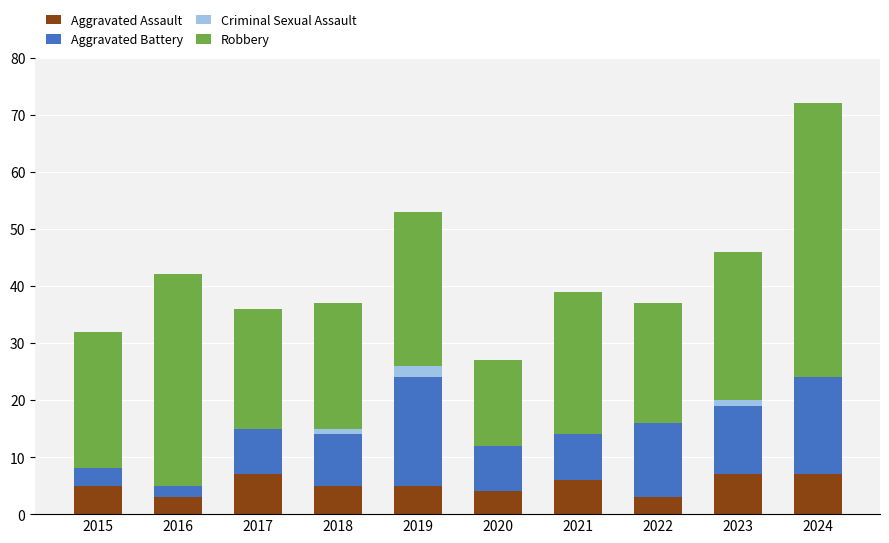

How many categories are shown in the chart?

10